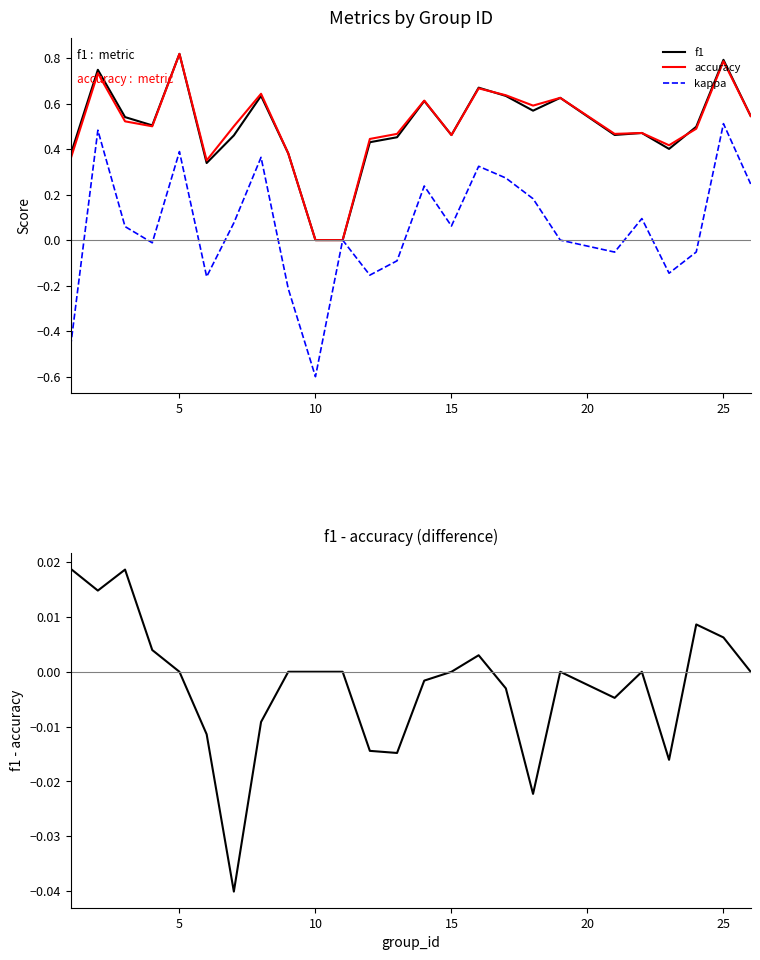

True or false: f1 - accuracy has more than 0 points higher than both neighbors.

True